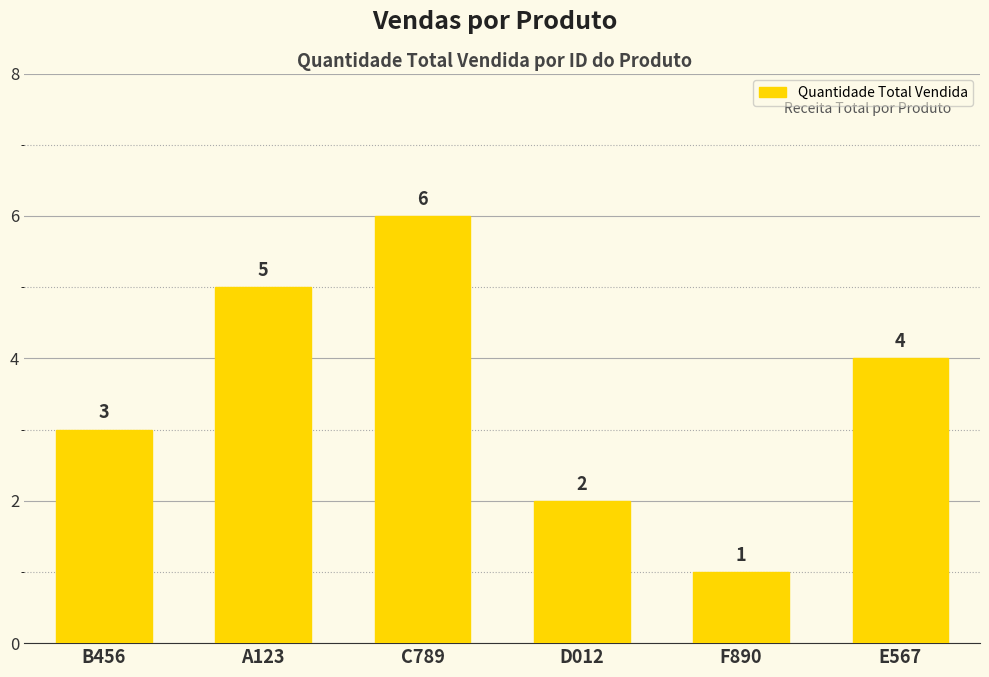

What is the greatest value displayed?

6